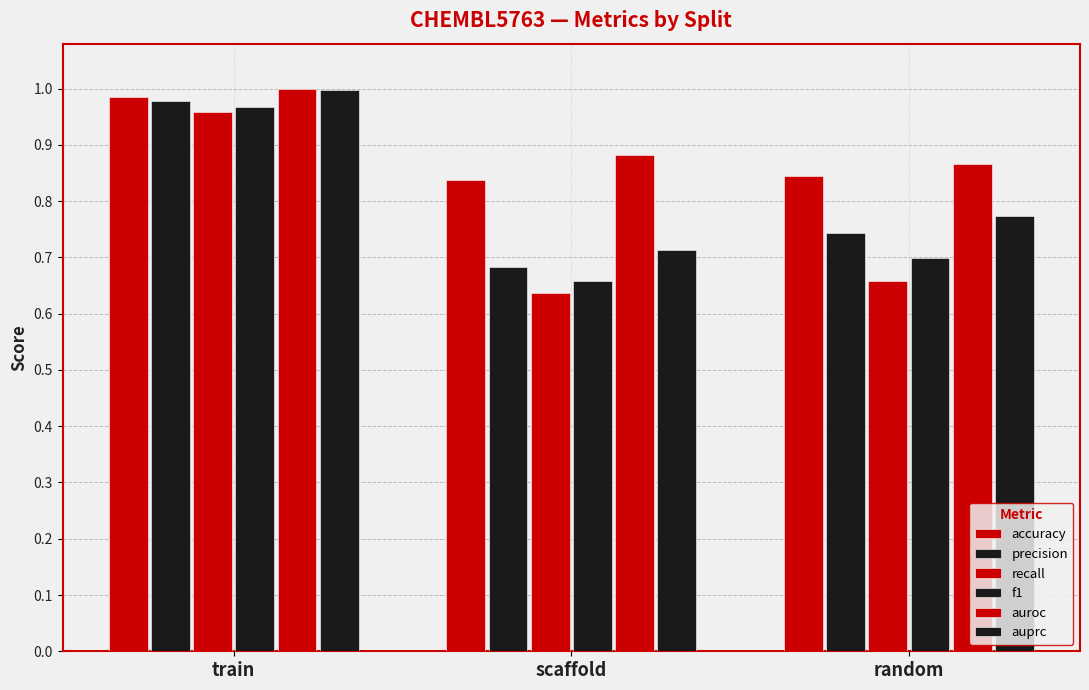

How many bars are there in each group?

6